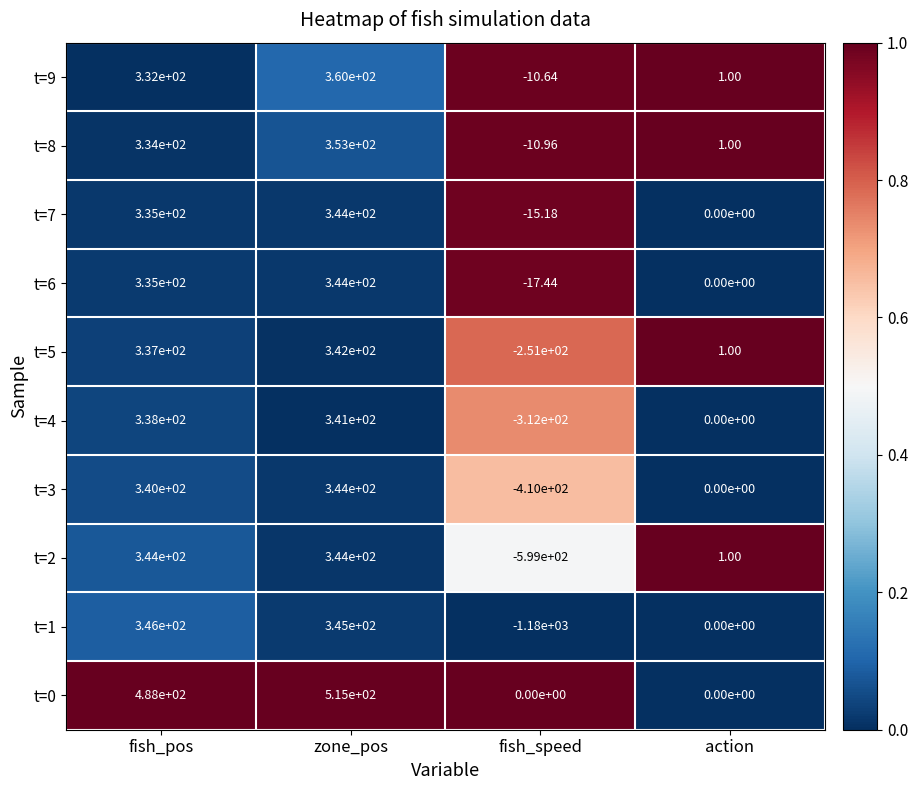

Which series has the largest total across all categories?

t=0